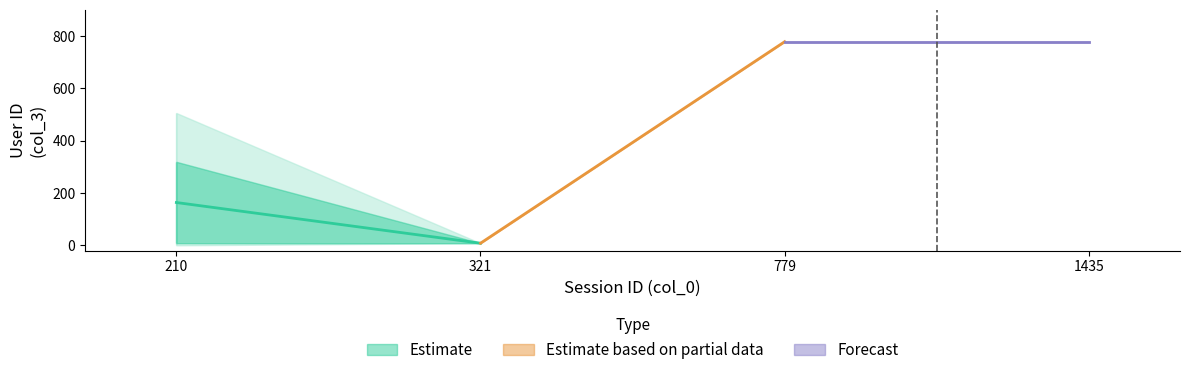

What is the sum of all col_3_values values?

1572